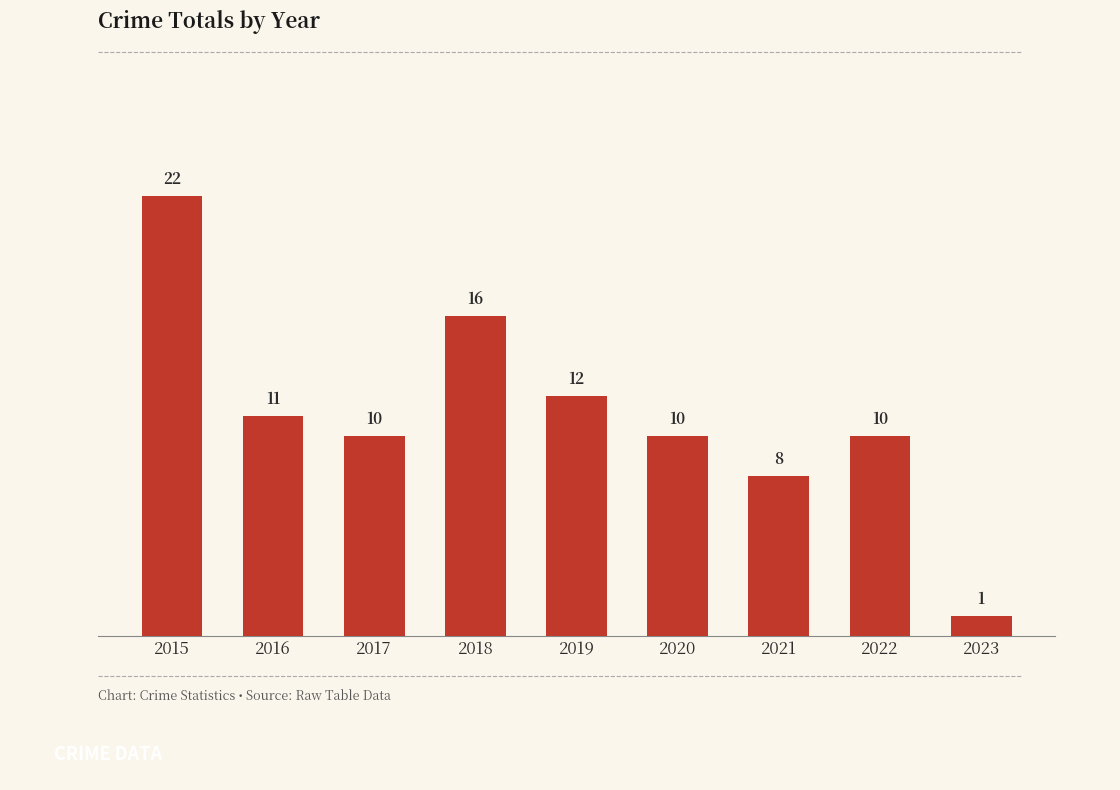

Which category has the lowest value across all series?

2023